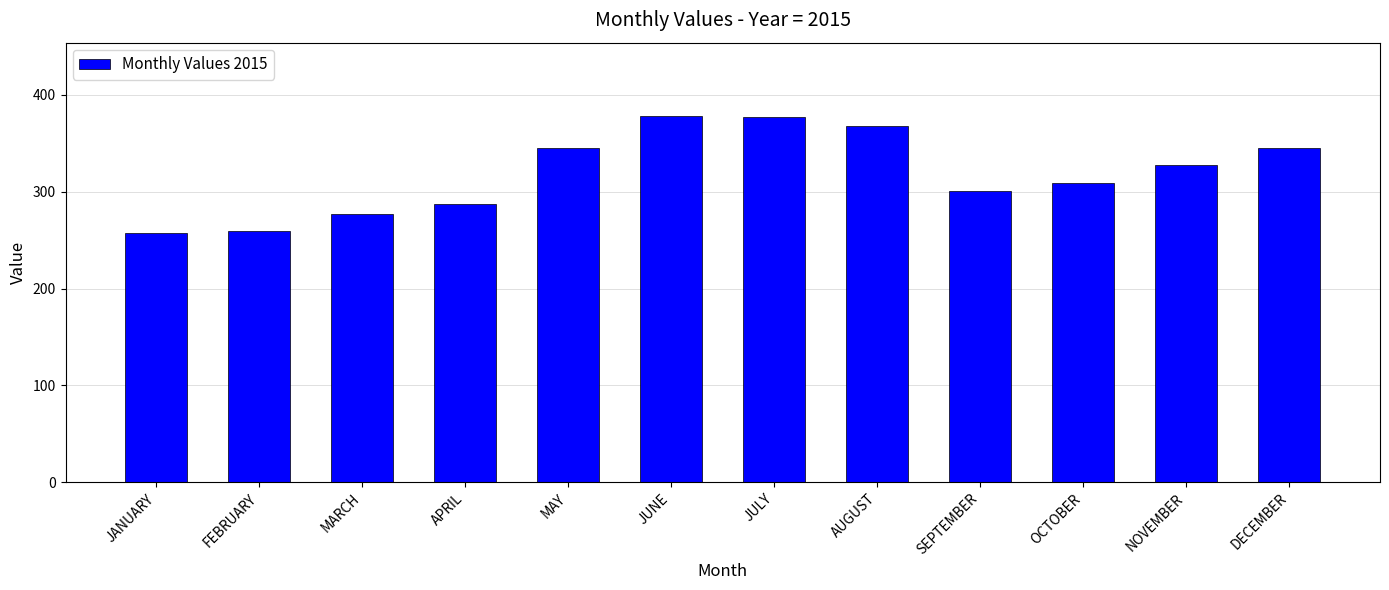

Between FEBRUARY and OCTOBER, which is larger?

OCTOBER